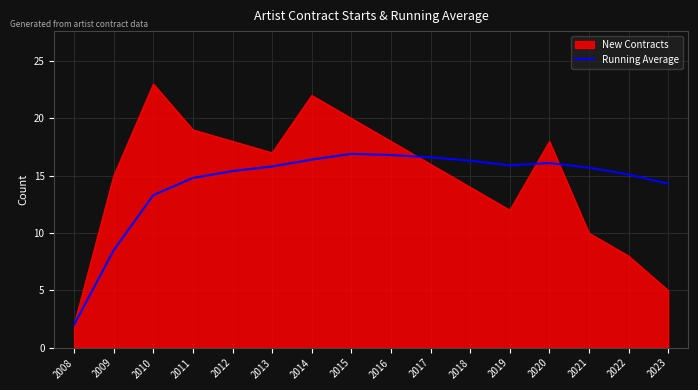

Which category has the highest value across all series?

2010